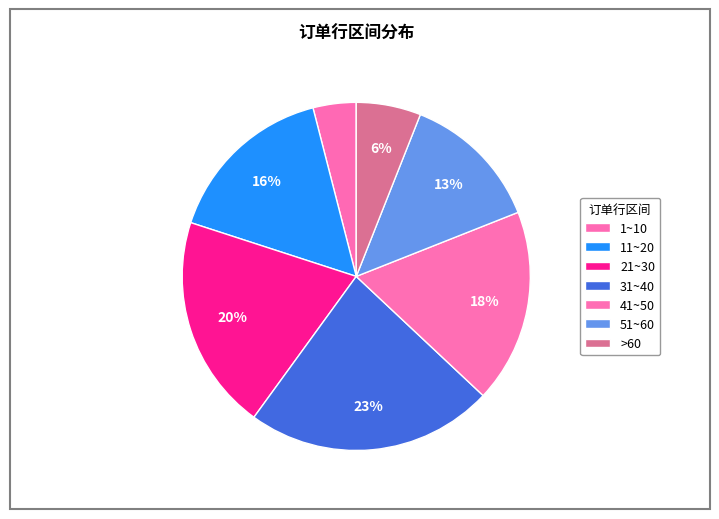

To the nearest percent, what is the difference between the 1~10 and 51~60 slice percentages?

9%